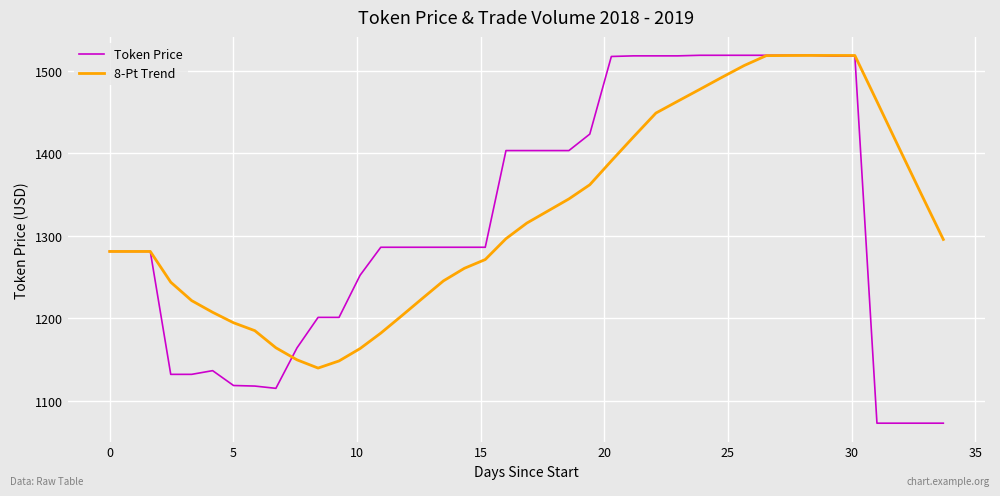

Which series has the largest range (max minus min)?

Token Price